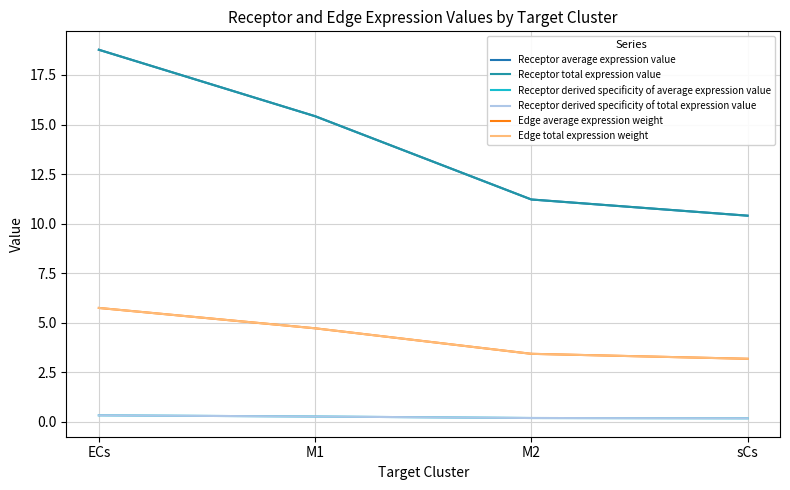

What is the minimum value shown in the chart?

0.2